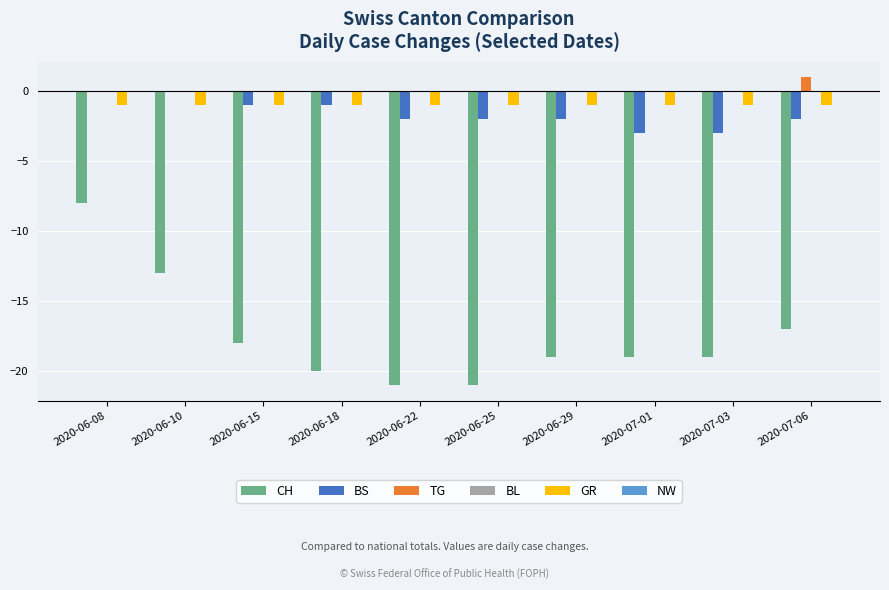

How many TG values are between 0 and 1?

10